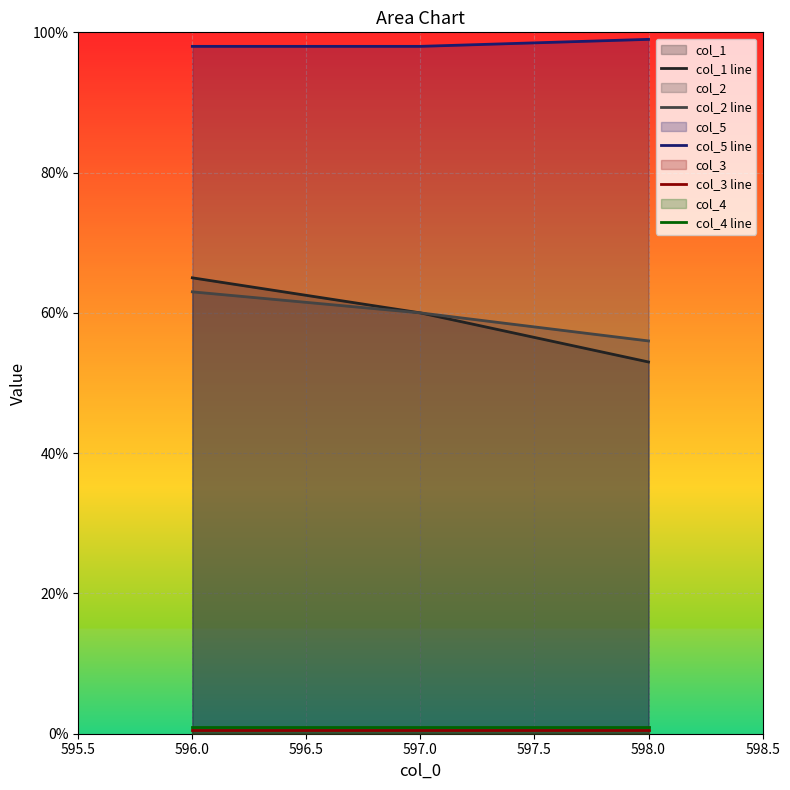

What is the greatest value displayed?

99.0